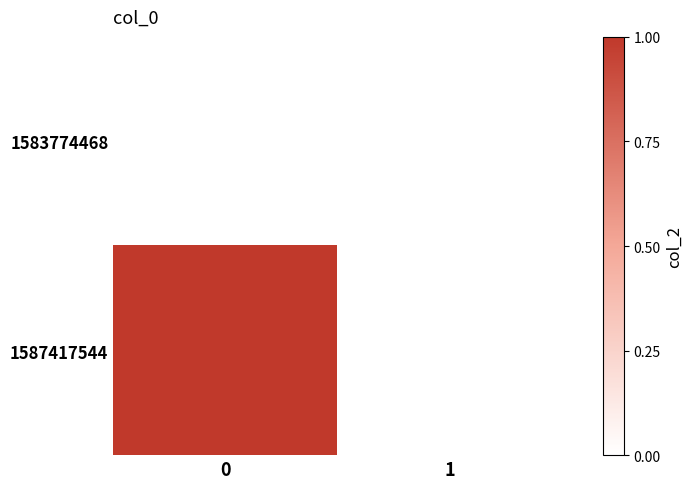

List the series in order of their overall mean, lowest first.

1583774468, 1587417544